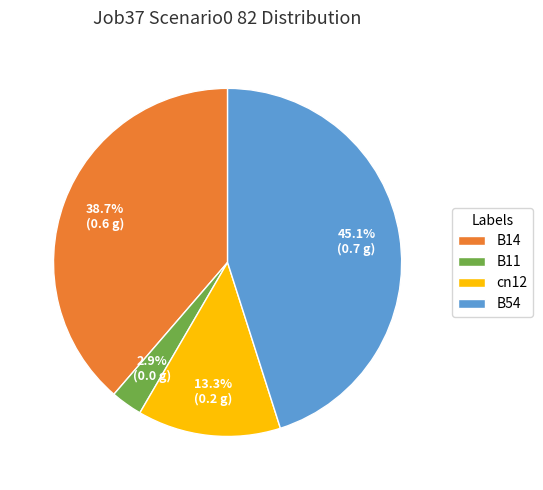

How many segments does this pie chart have?

4